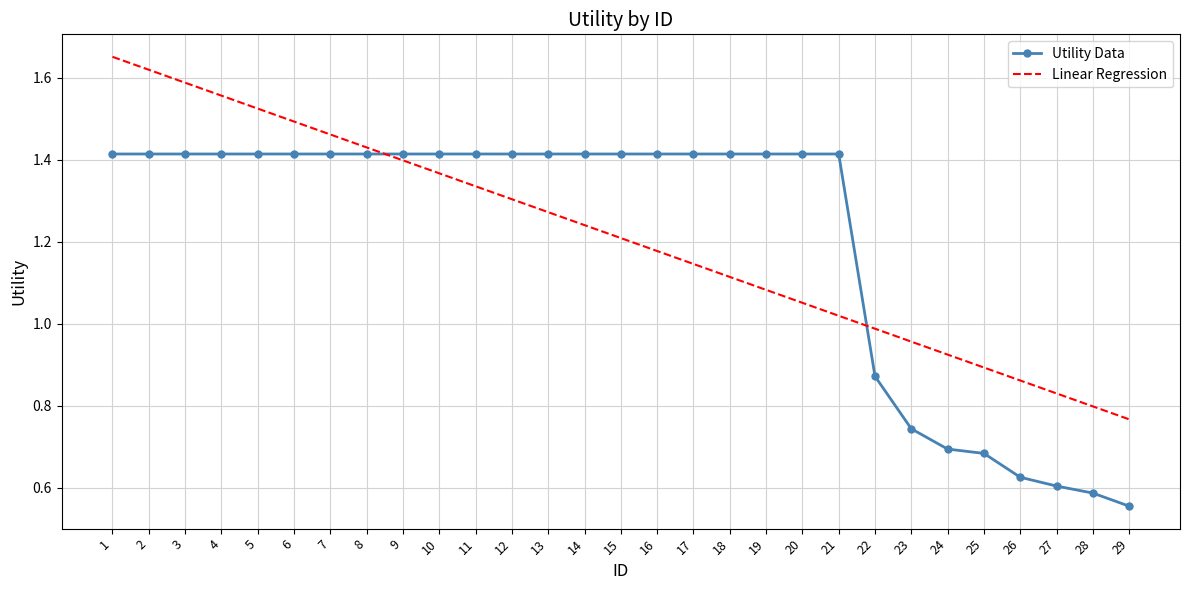

At which category does the chart reach its minimum across all series?

29